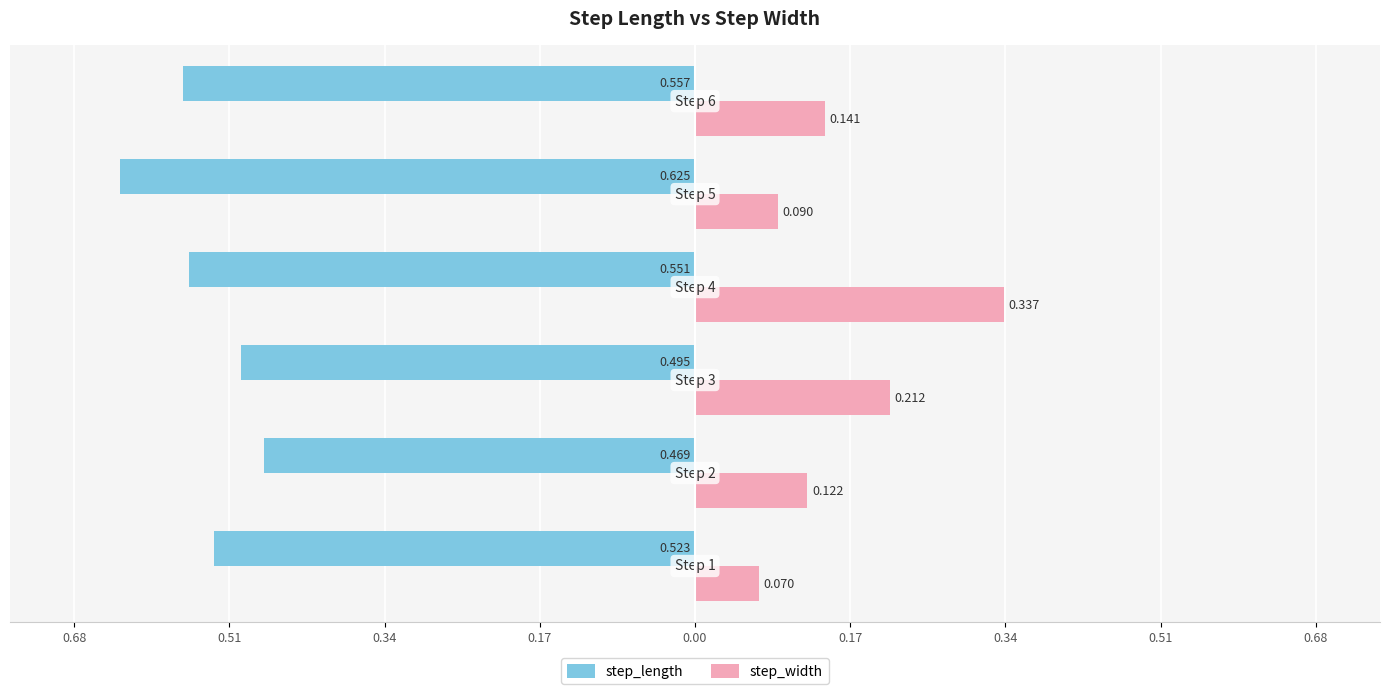

What are all the series names shown in the legend?

step_length, step_width